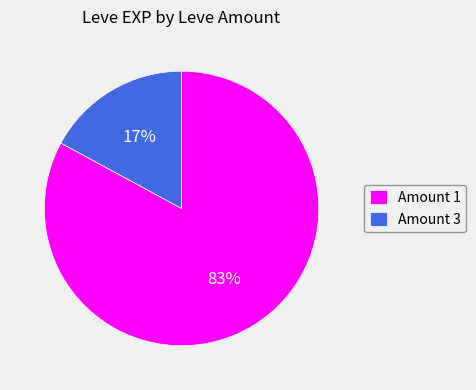

Count the number of slices in the pie.

2